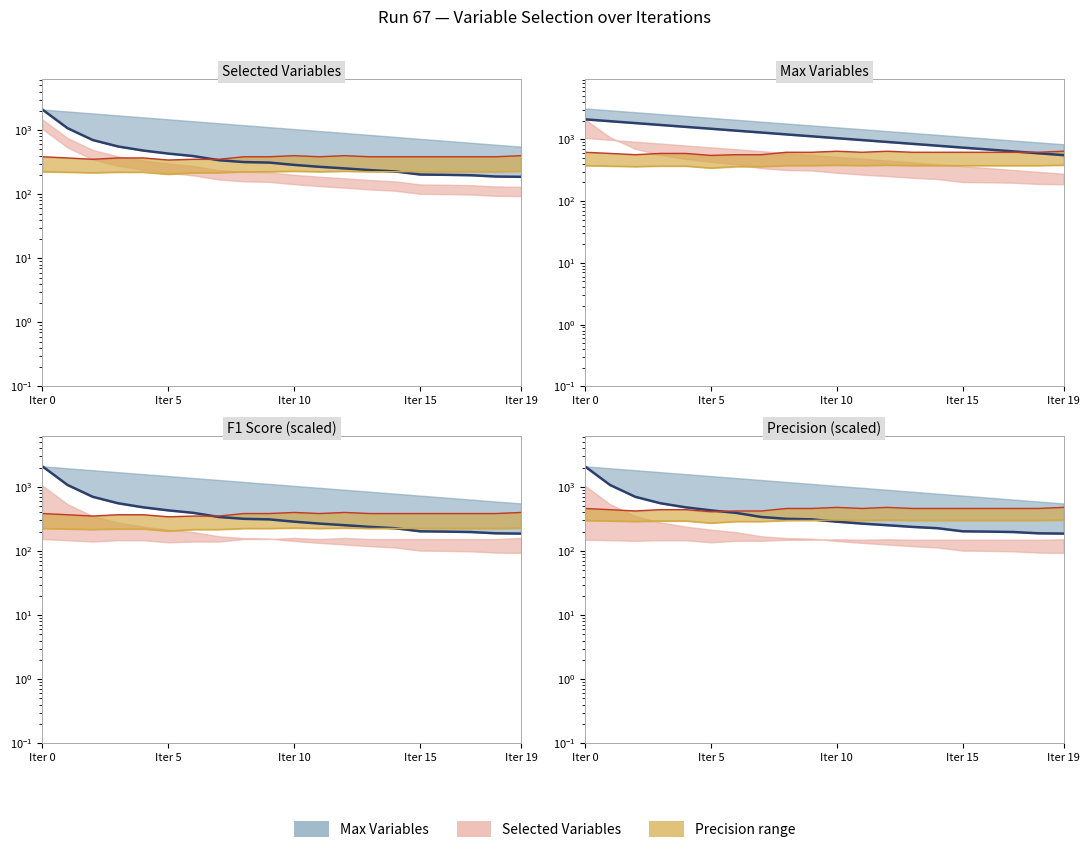

At which label does Selected Variables first exceed 312?

Iter 0